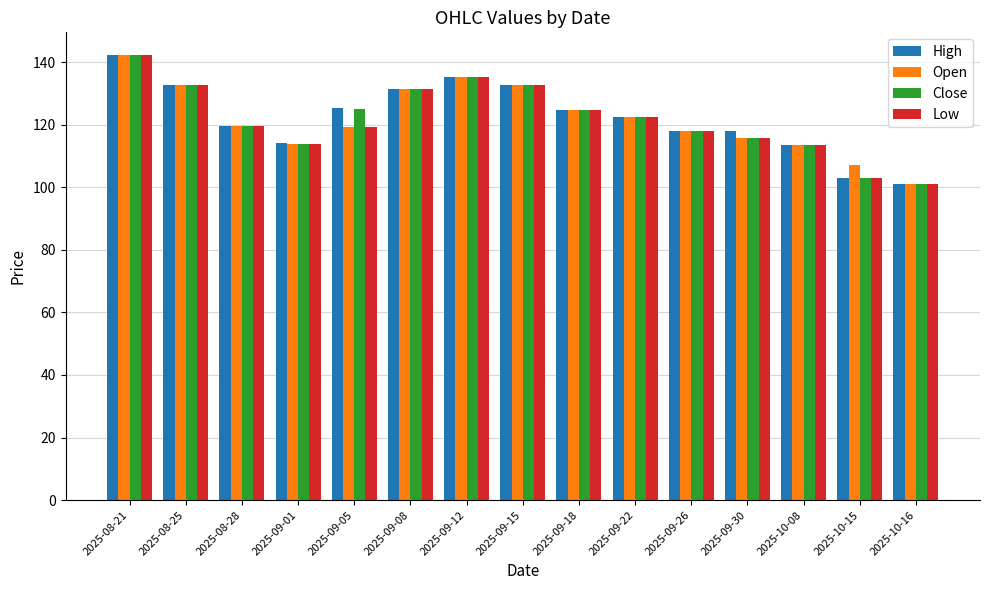

Which category has the highest value across all series?

2025-08-21